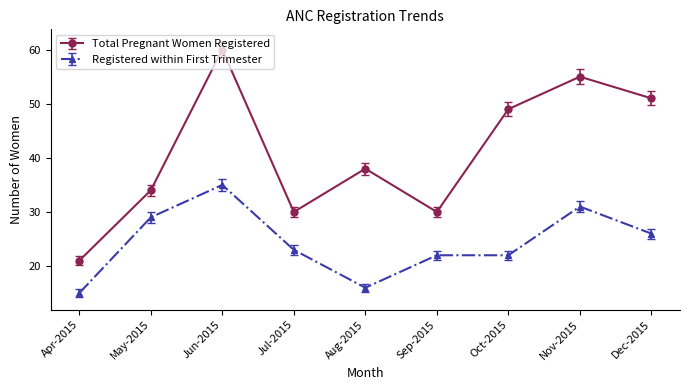

Where does the Registered within First Trimester series first go above 23?

May-2015